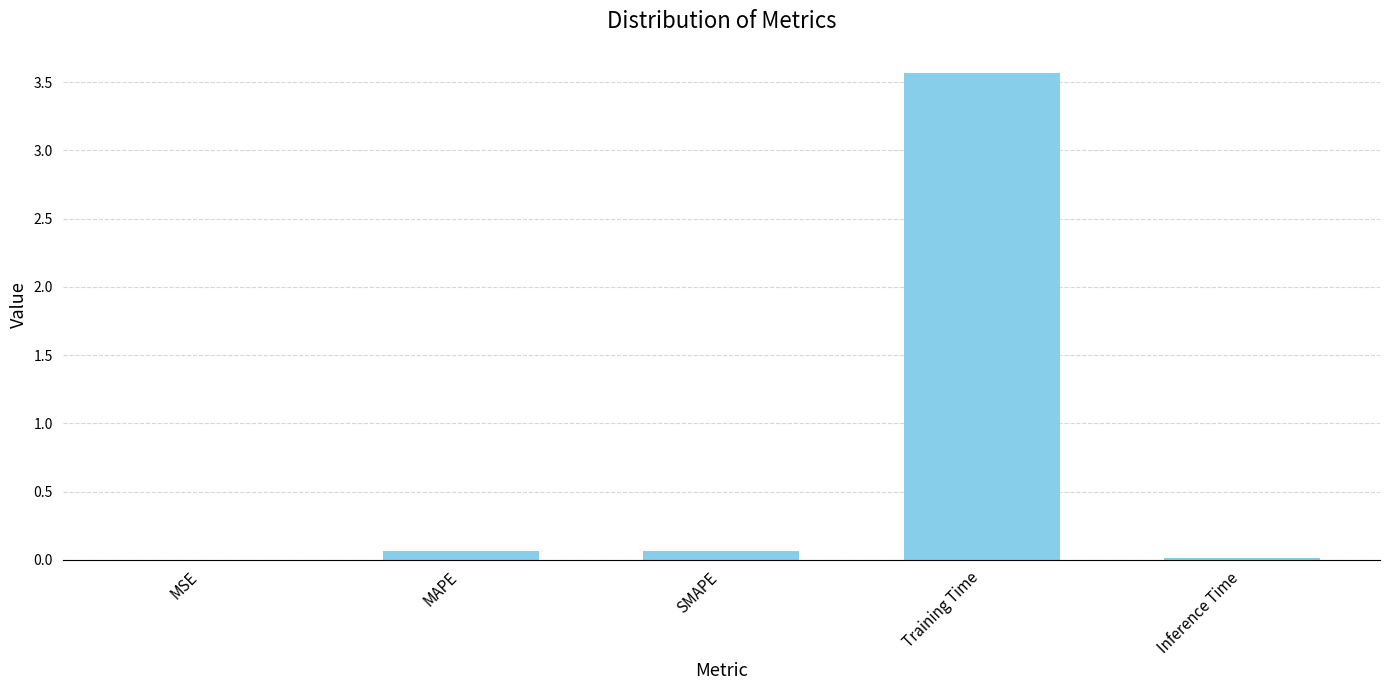

The chart shows a value of 0.1 at MAPE. True or false?

True